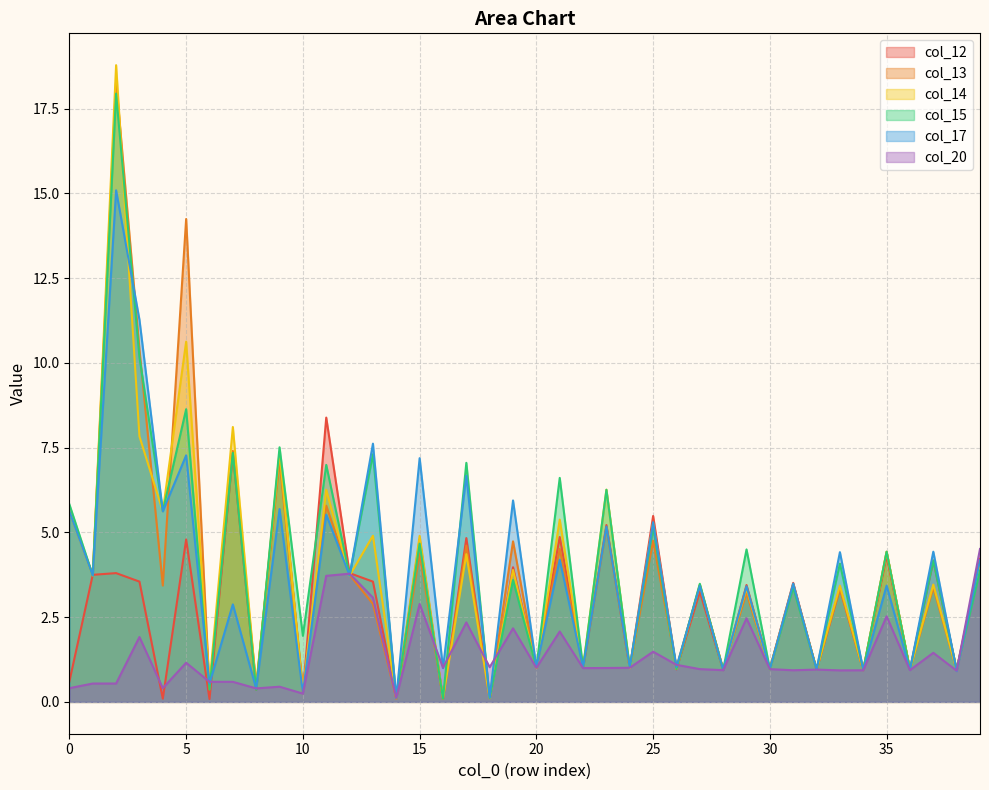

What is the value of the col_15 point at the 32nd from the left?

3.4